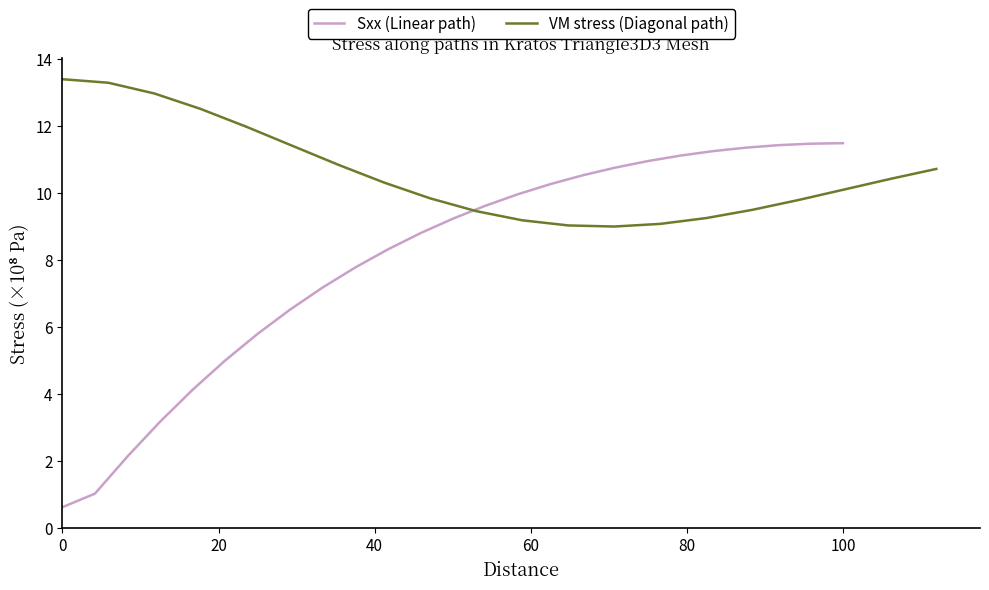

True or false: Sxx (Linear path) has a value of 0.6 at 0.

True